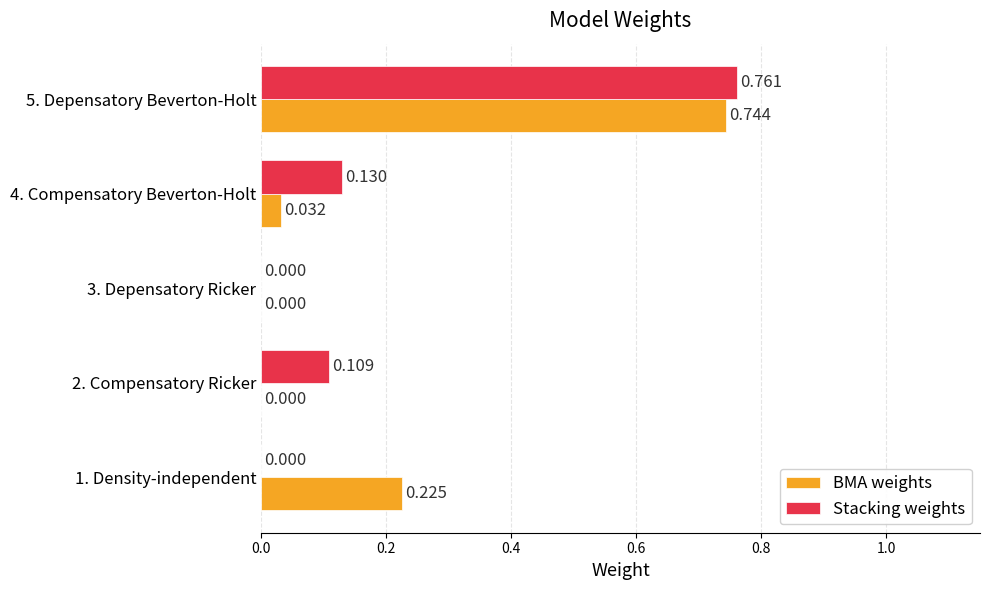

Is the value of BMA weights at 2. Compensatory Ricker greater than the value of Stacking weights at 4. Compensatory Beverton-Holt?

No